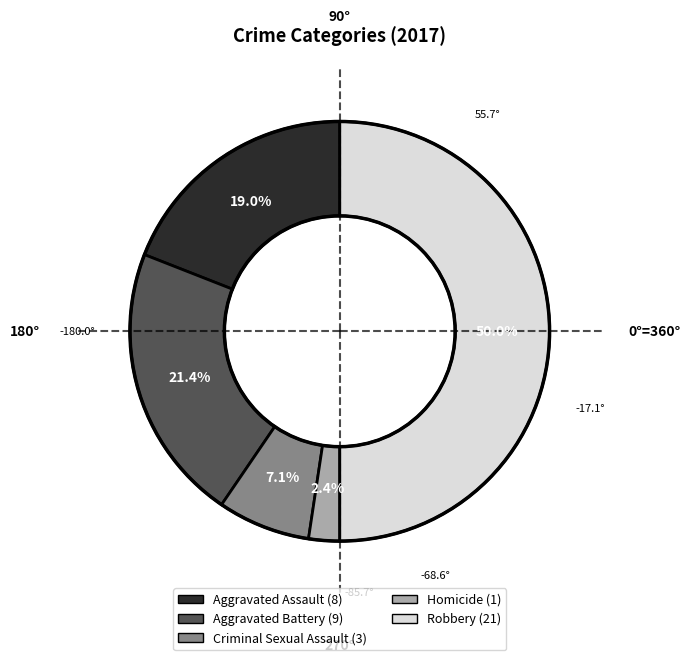

Approximately how many times larger is the value at Aggravated Battery compared to Robbery?

0.4